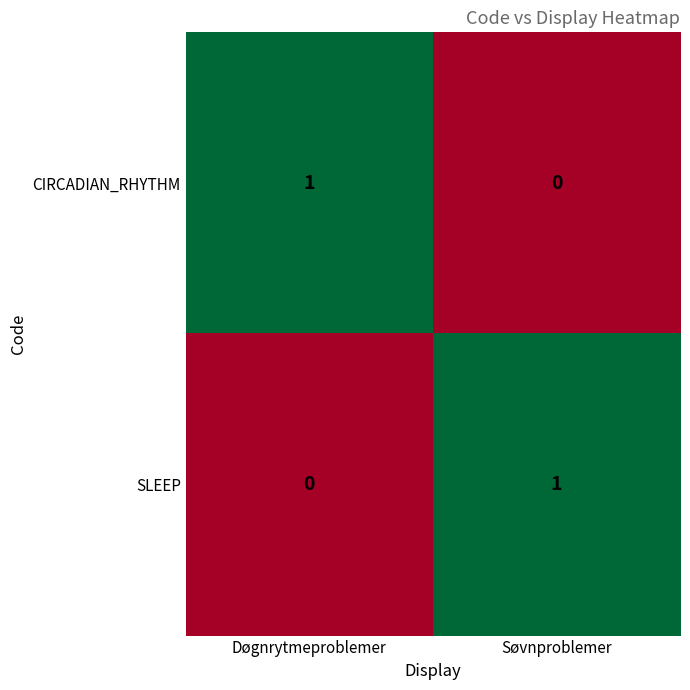

Reading left to right, list all the values displayed in this chart.

CIRCADIAN_RHYTHM: Døgnrytmeproblemer=1	Søvnproblemer=0
SLEEP: Døgnrytmeproblemer=0	Søvnproblemer=1